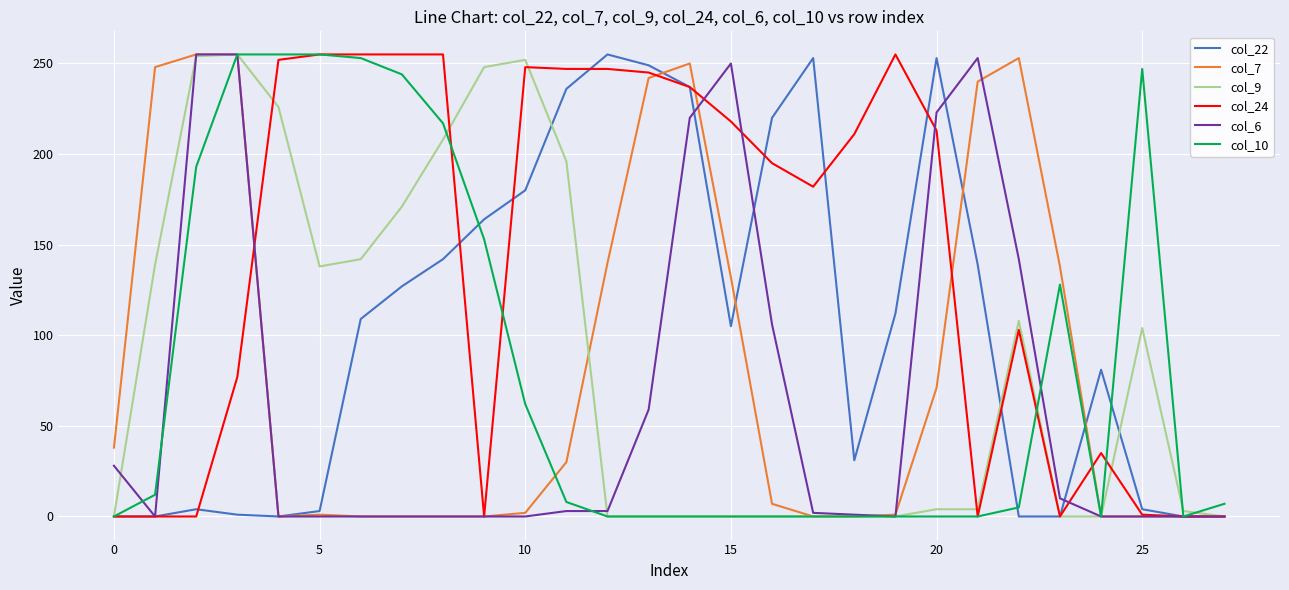

Which series has the largest total across all categories?

col_24